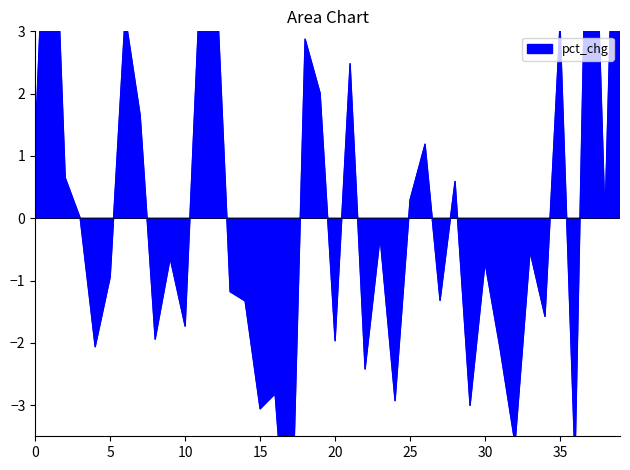

How many categories are shown in the chart?

40